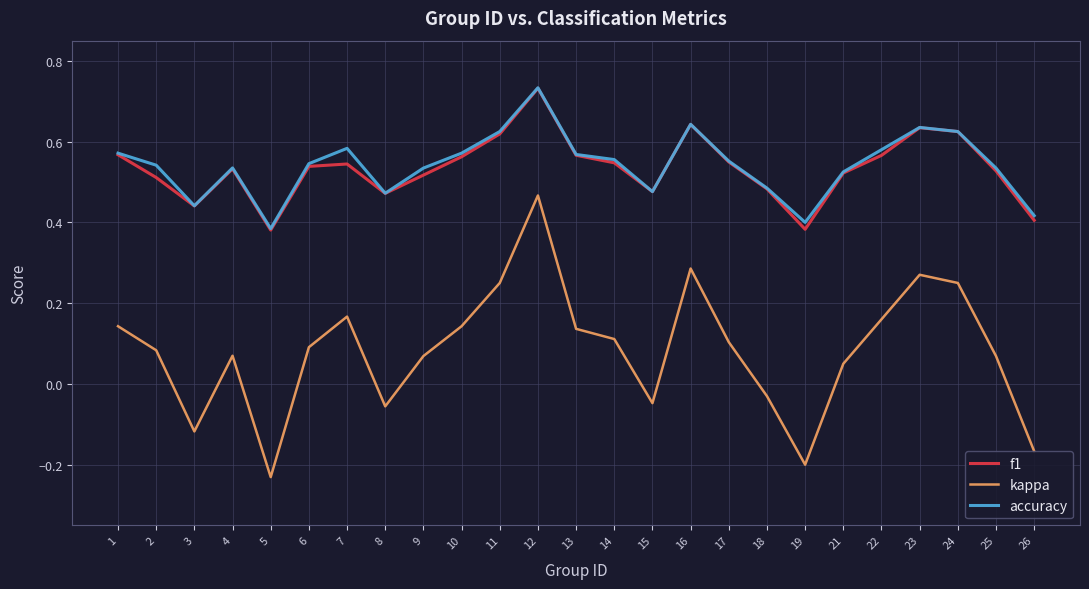

Count the number of categories in the chart.

25